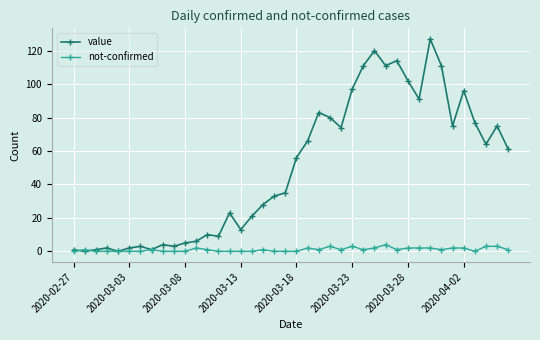

Which series has the widest spread of values?

value